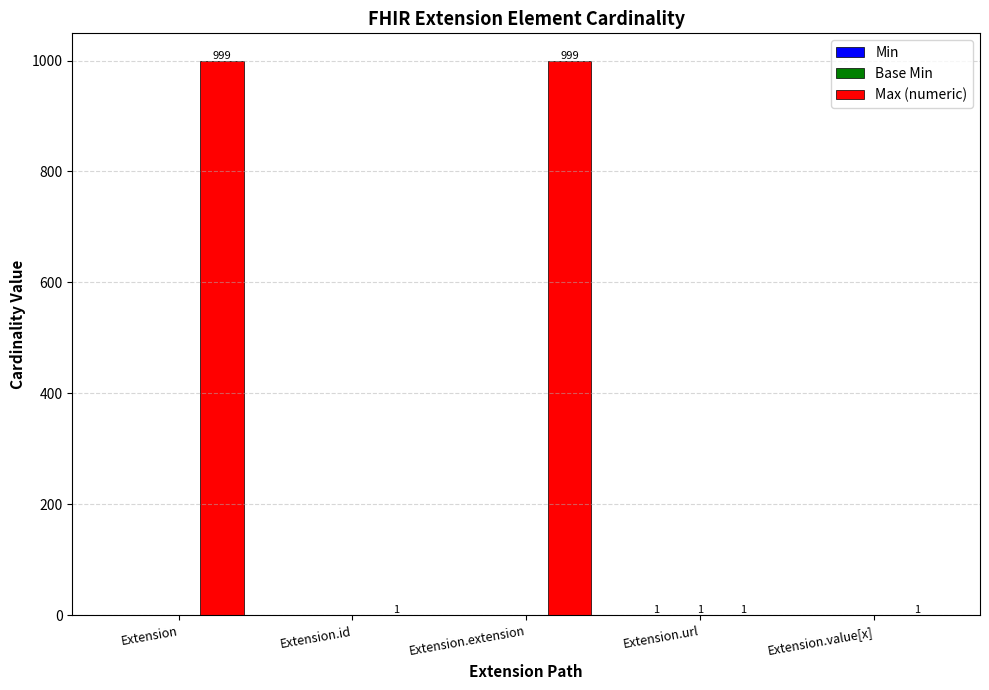

The value of Max (numeric) at Extension.extension is 999. True or false?

True